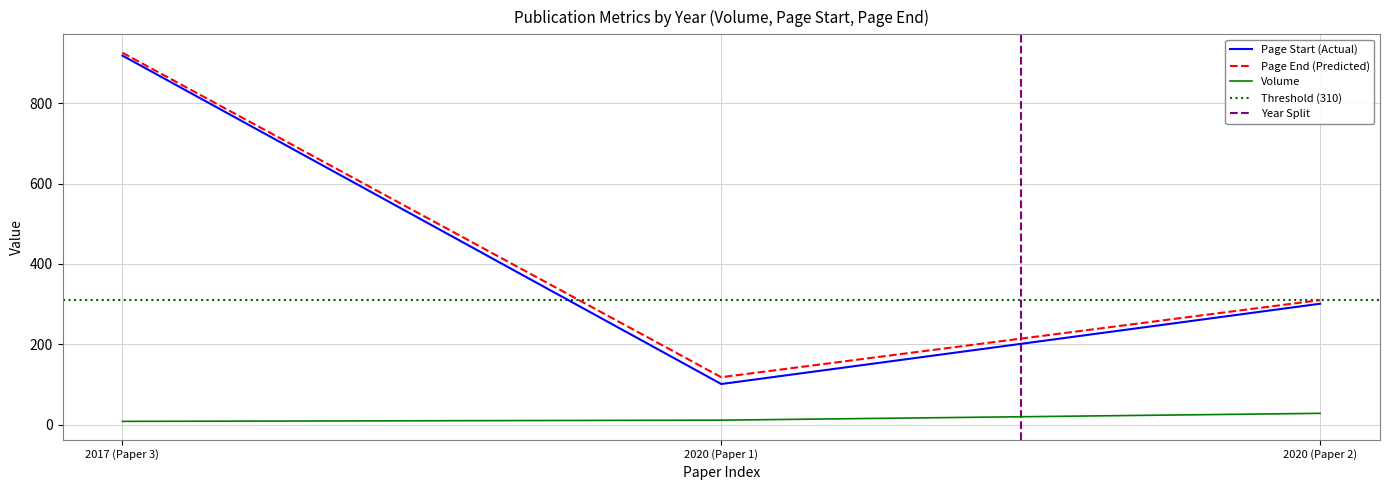

The Page start series shows 142 at 2020. True or false?

False